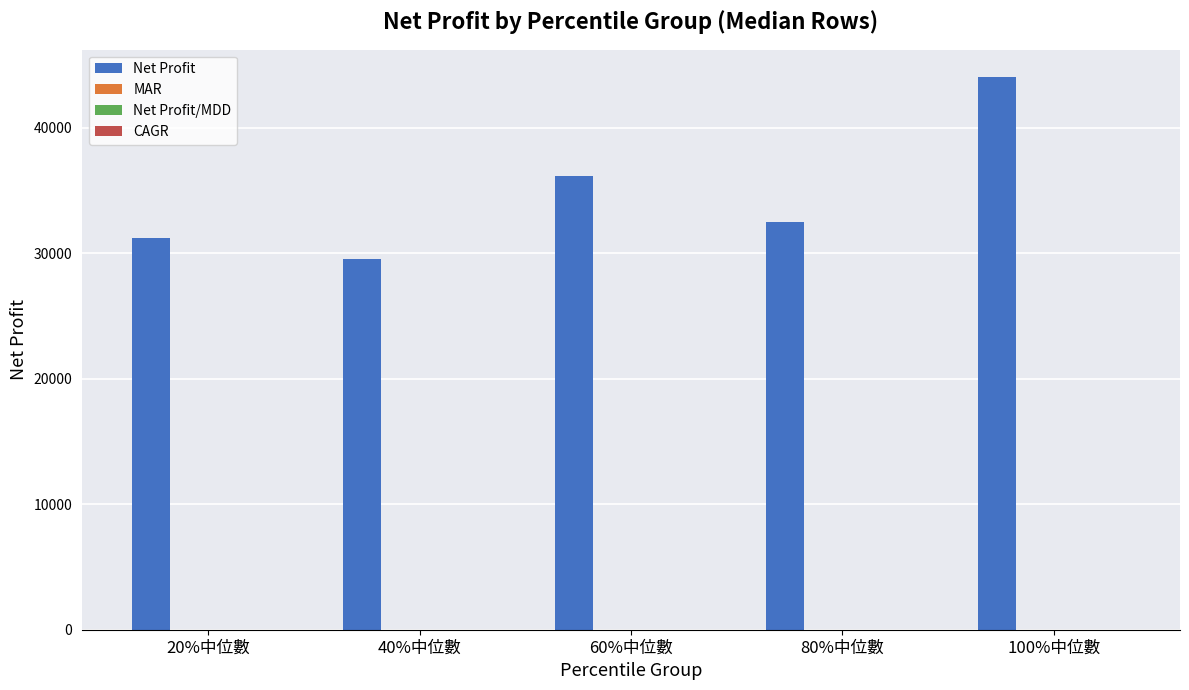

How many series are shown in this chart?

4